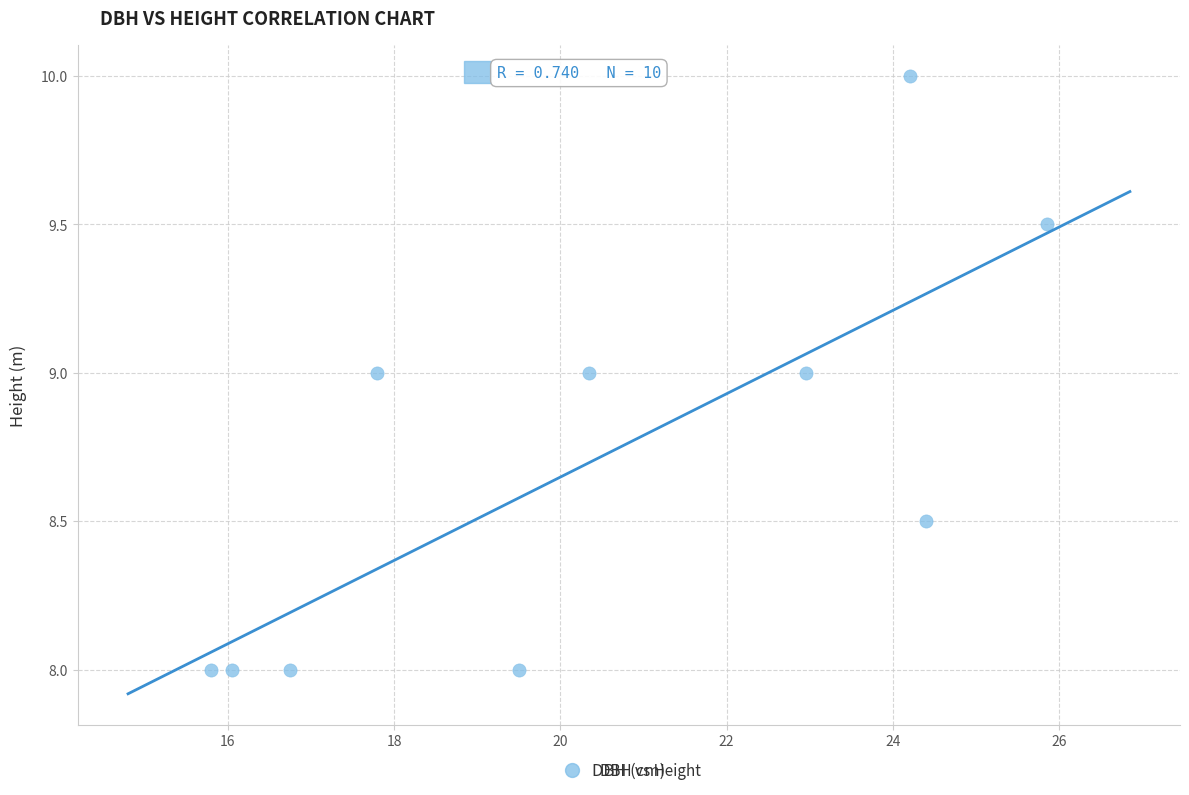

What is the range of Y values (max minus min)?

2.0